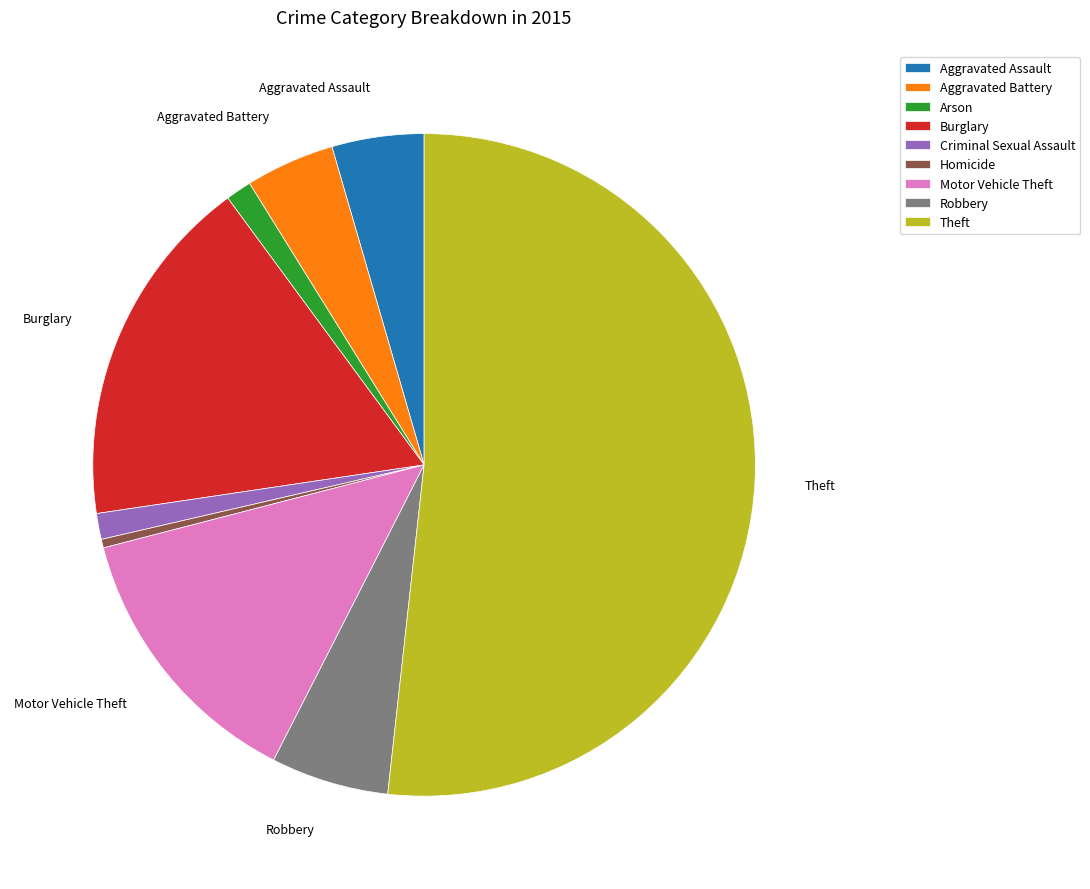

Do Aggravated Assault and Homicide together represent more than half of the pie?

No